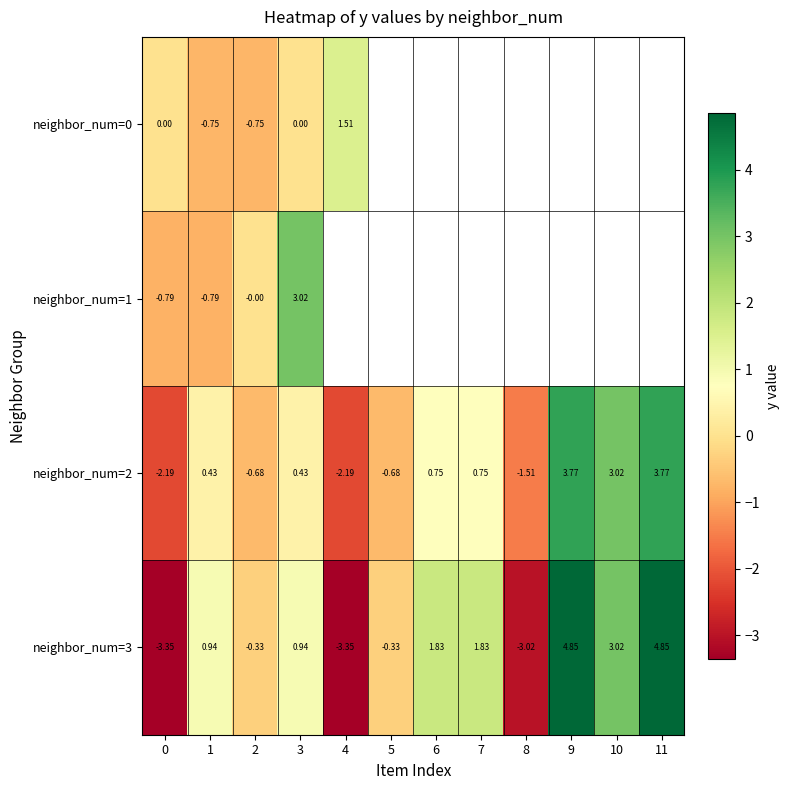

What is the difference between the maximum and minimum values in the neighbor_num=2 series?

6.0